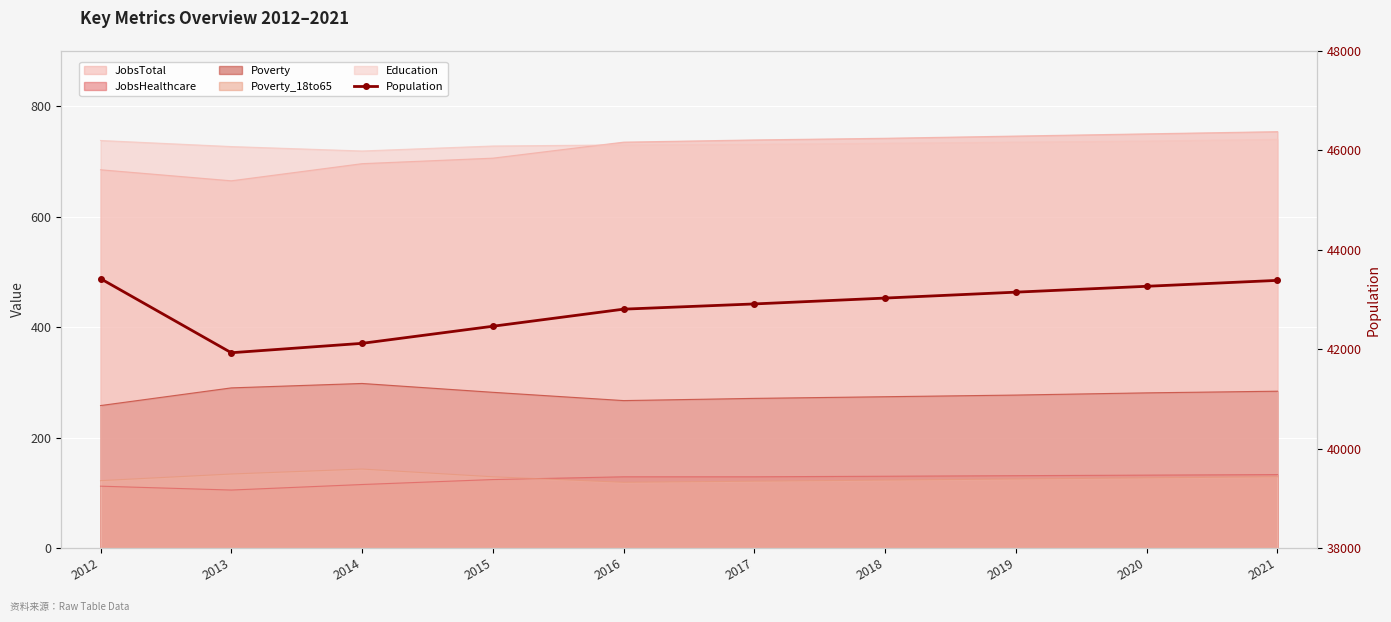

At which label is the value closest to 42674?

2016